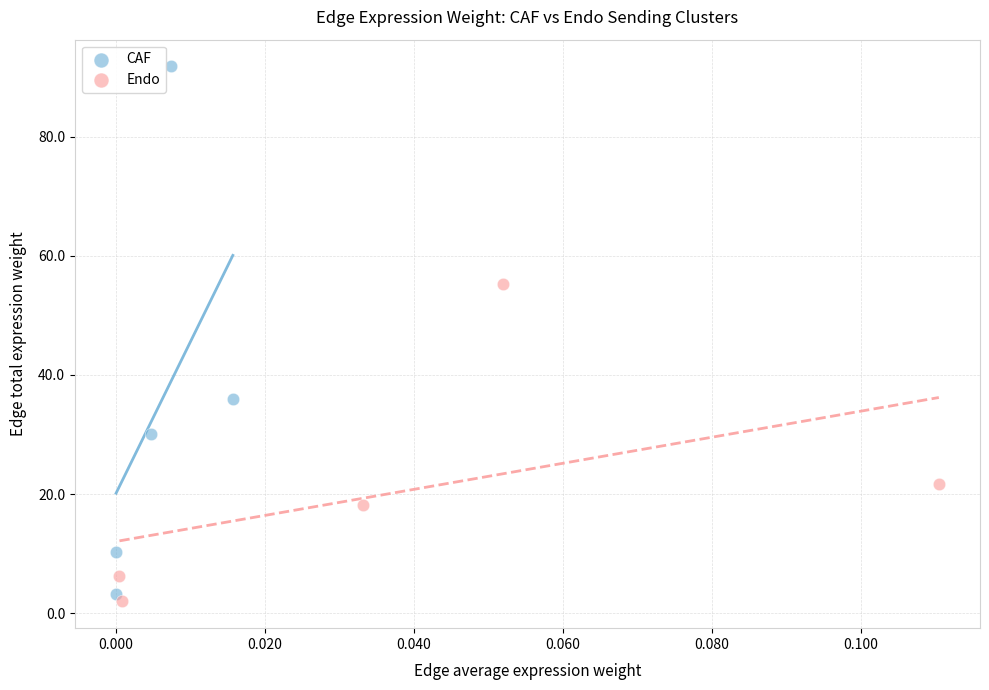

Which series has the widest spread of Y values?

CAF